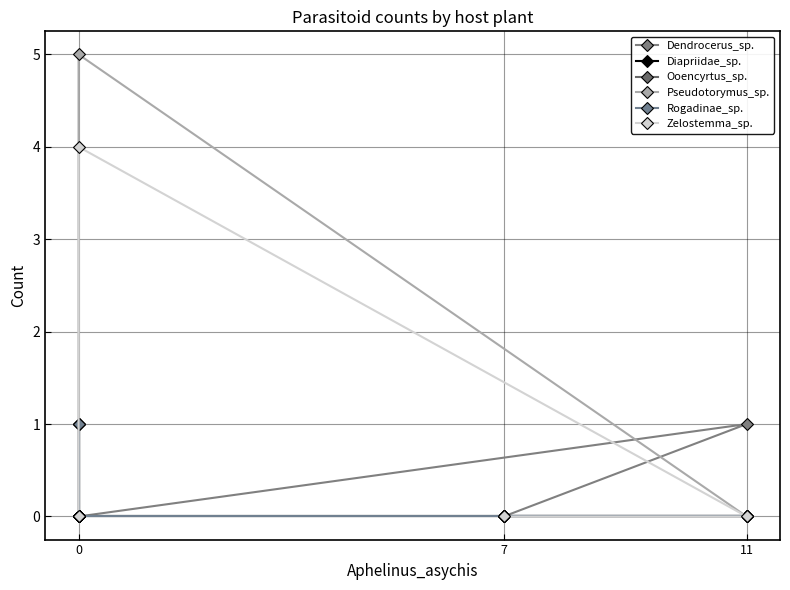

What is the label of the 4th point from the right?

11